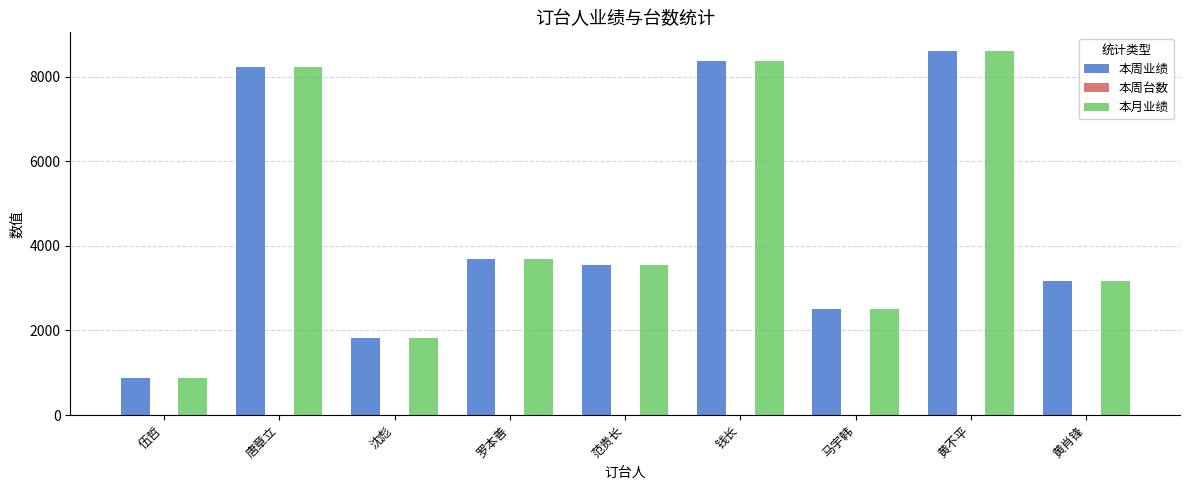

At which category does the chart reach its peak across all series?

黄不平